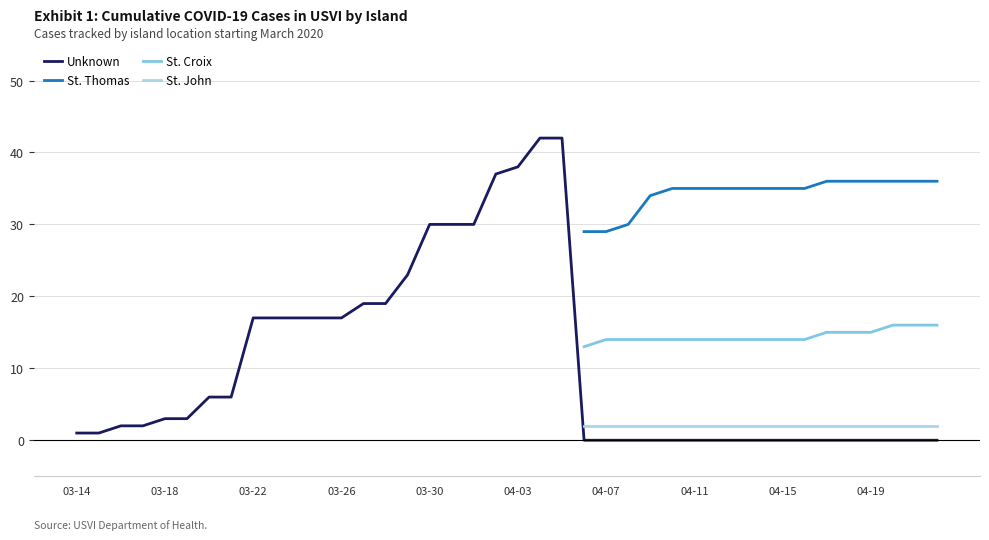

The St. John series shows 2.0 at 25. True or false?

True